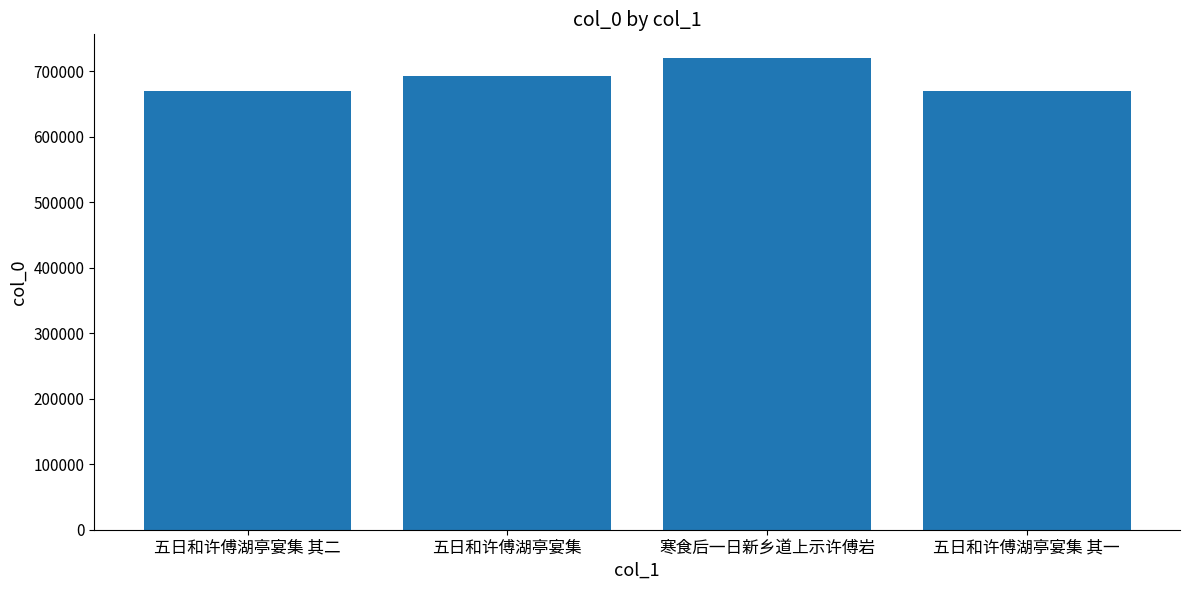

What position from the right is 五日和许傅湖亭宴集 其一?

1